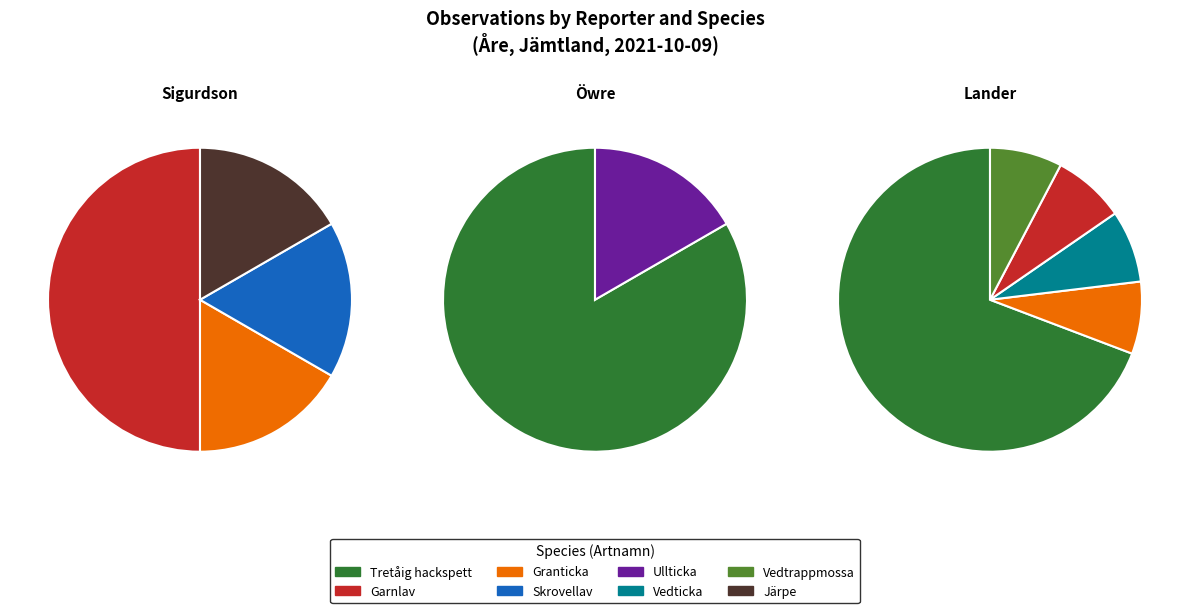

Between Vedticka and Garnlav, which is larger?

Garnlav